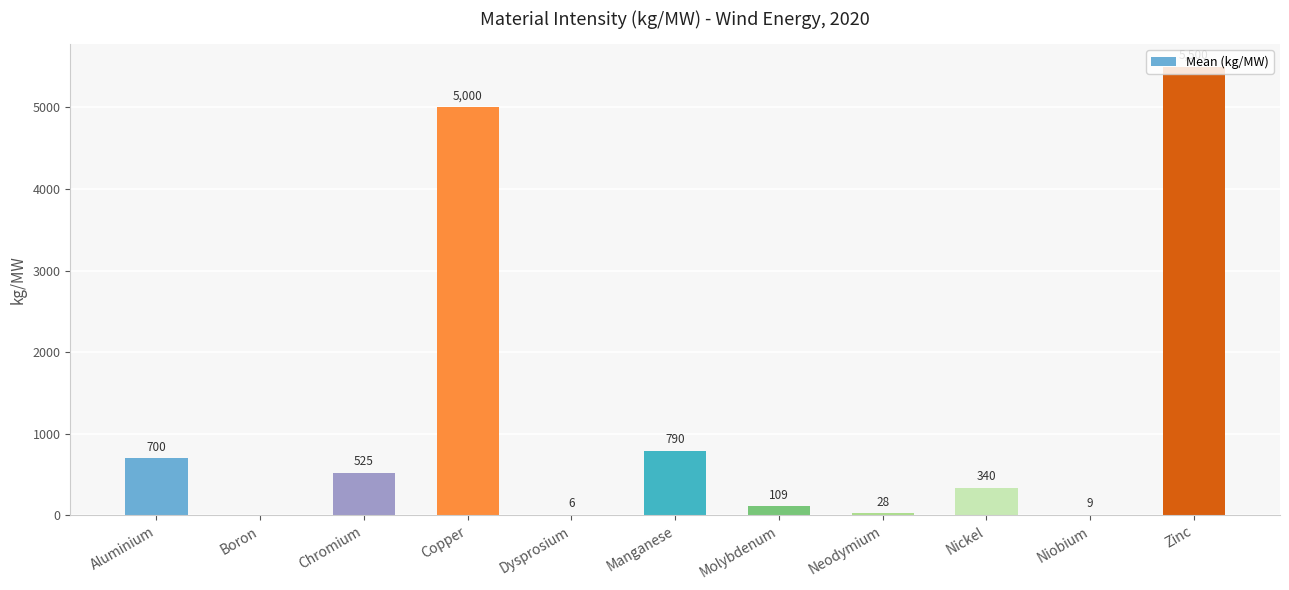

What is the approximate value at Neodymium, to the nearest 50?

50